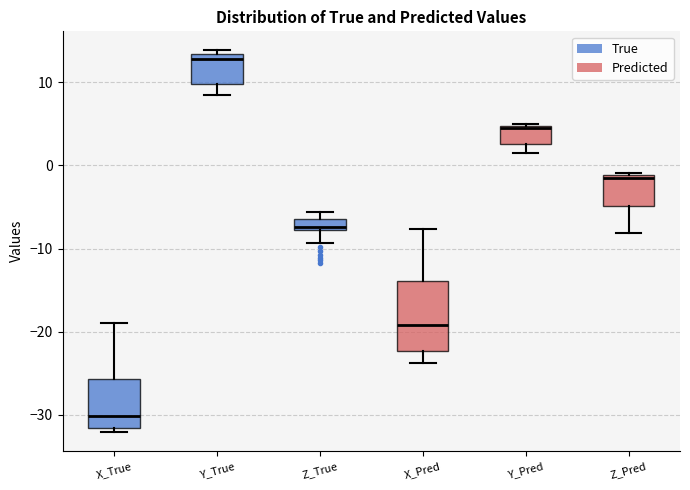

Comparing the boxes themselves (not the whiskers), which one is the tallest?

X_Pred